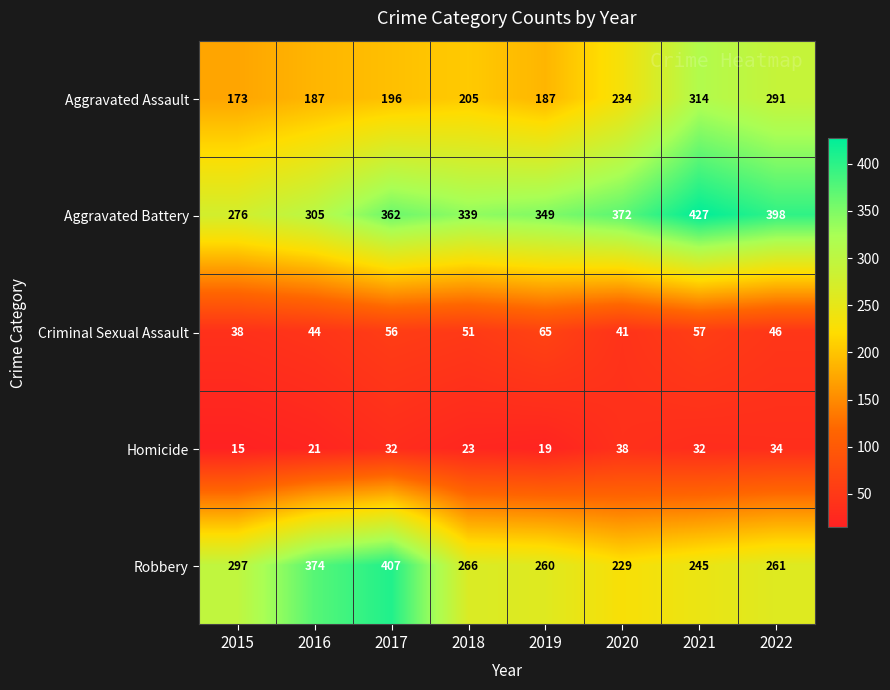

What is the difference between the maximum and second lowest values in the Aggravated Assault series?

127